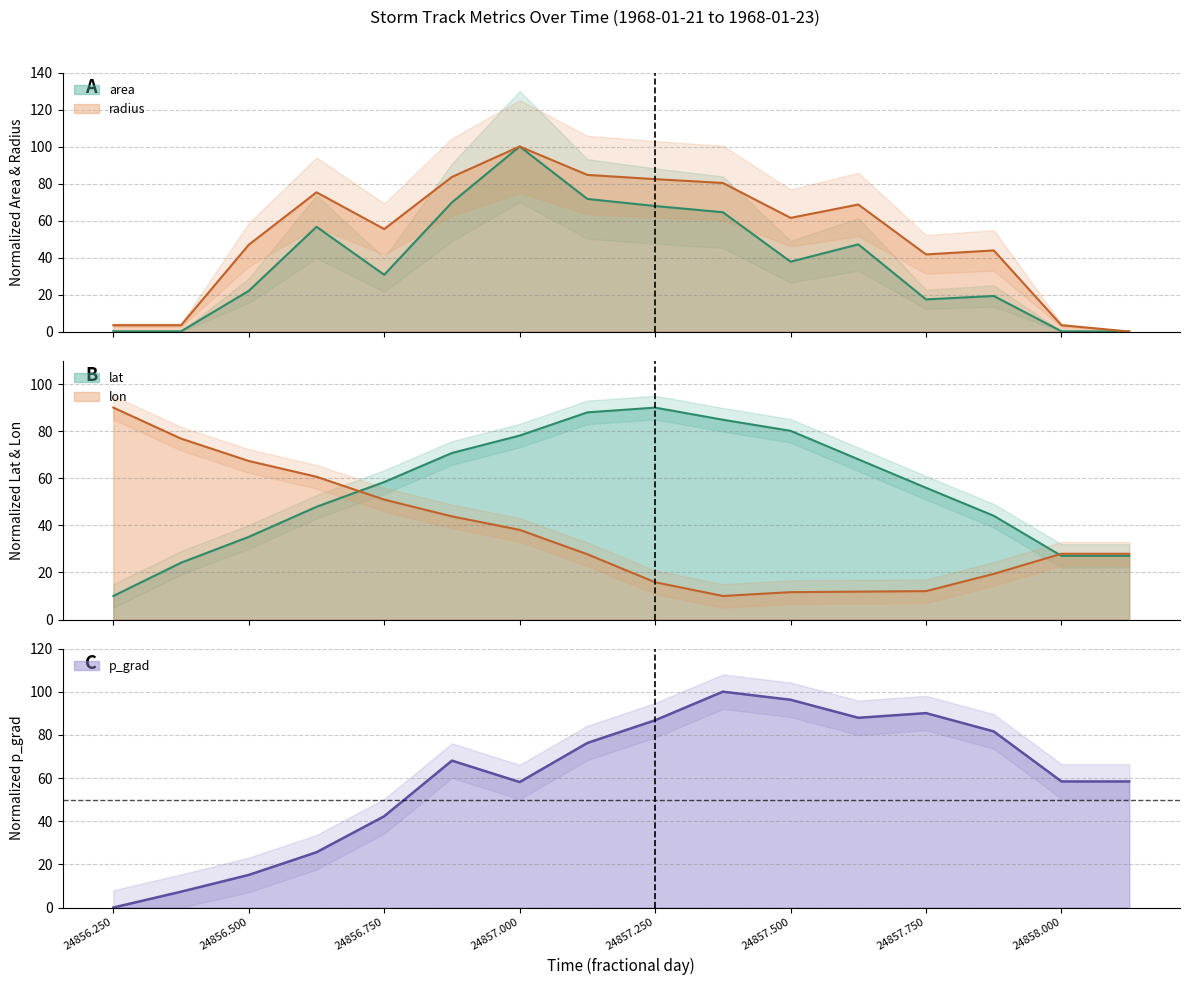

What is the difference between the highest and lowest values at 24857.25?

74.2